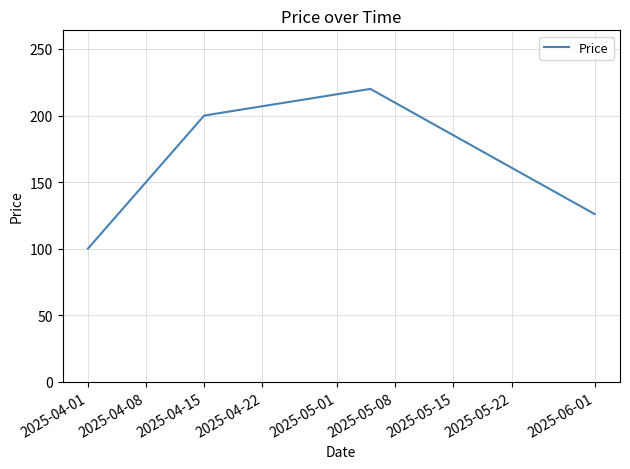

What is the difference between the maximum and second lowest values?

94